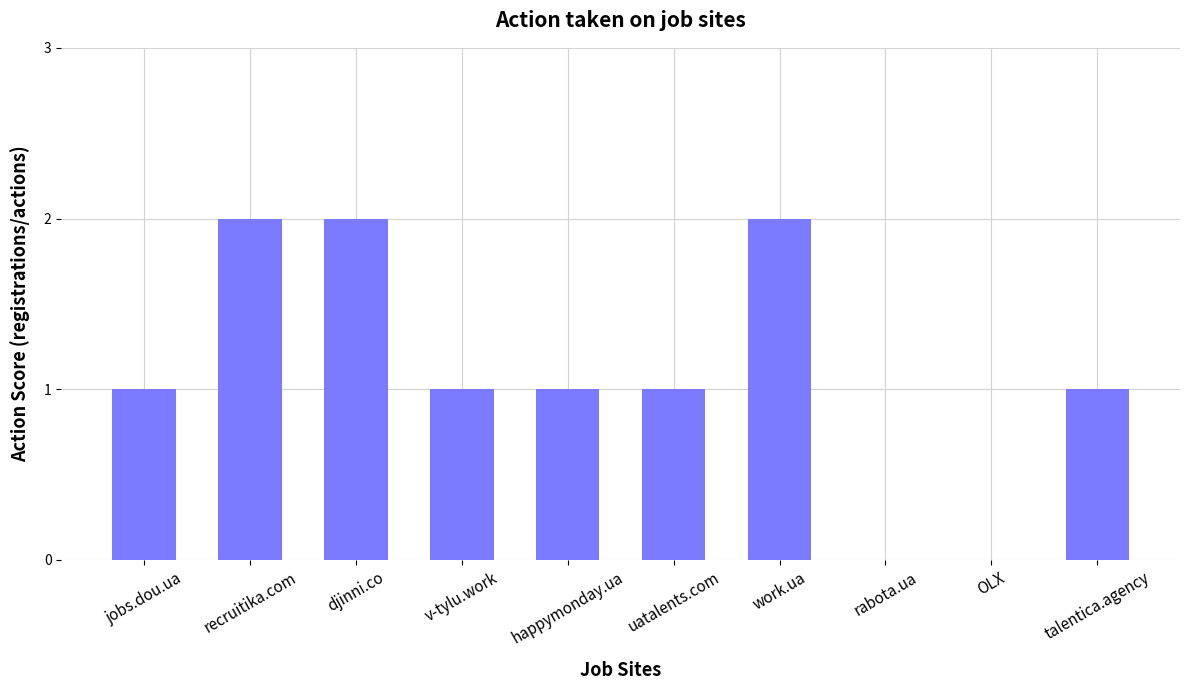

Are the bars grouped side by side (vs. stacked)?

No